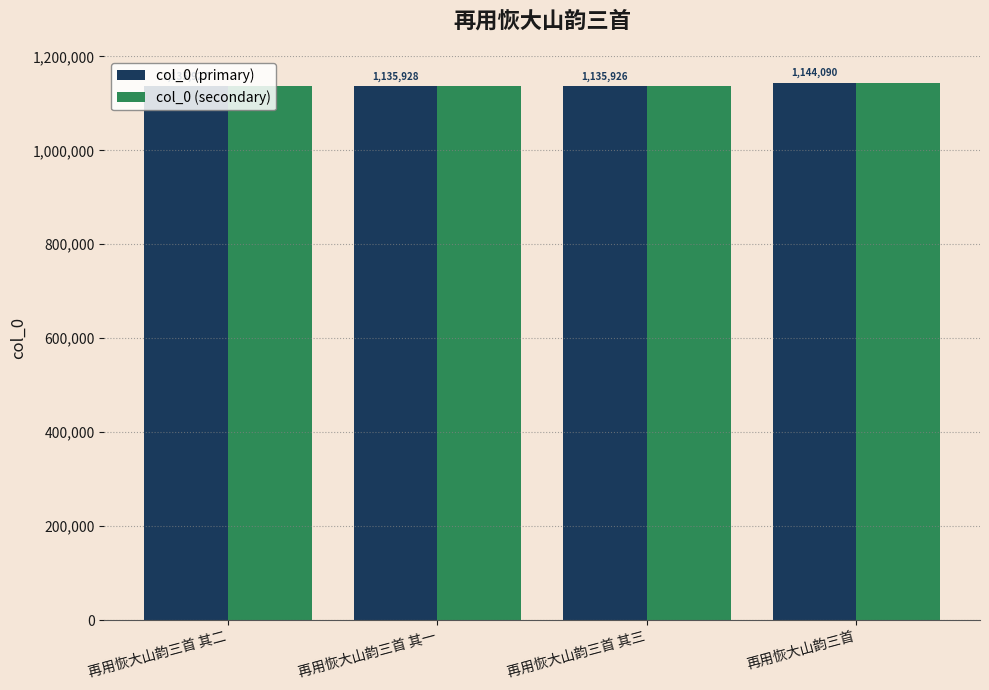

What position from the left is 再用恢大山韵三首 其二?

1